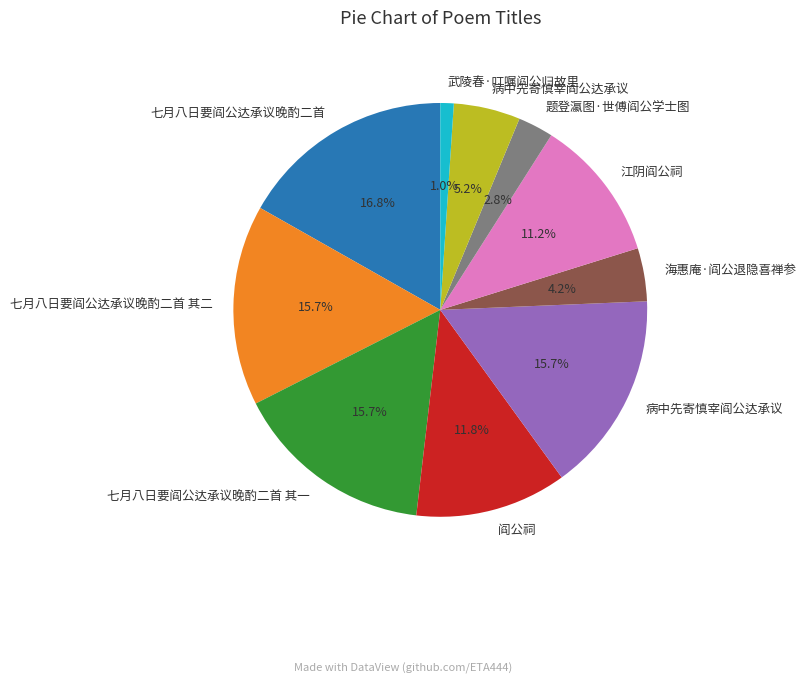

Is there a majority slice in this chart?

No